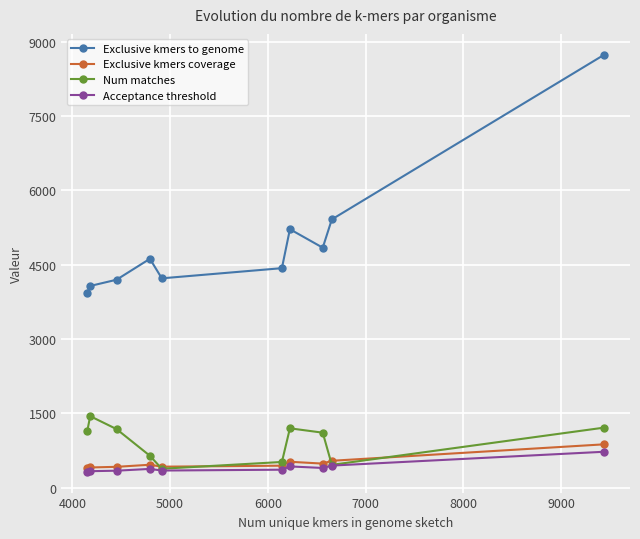

What is the highest value of the Exclusive kmers coverage series?

873